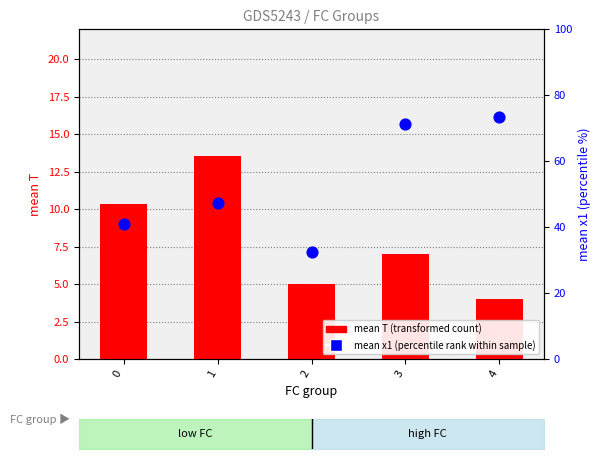

Which series contains the lowest Y value?

mean T (transformed count)